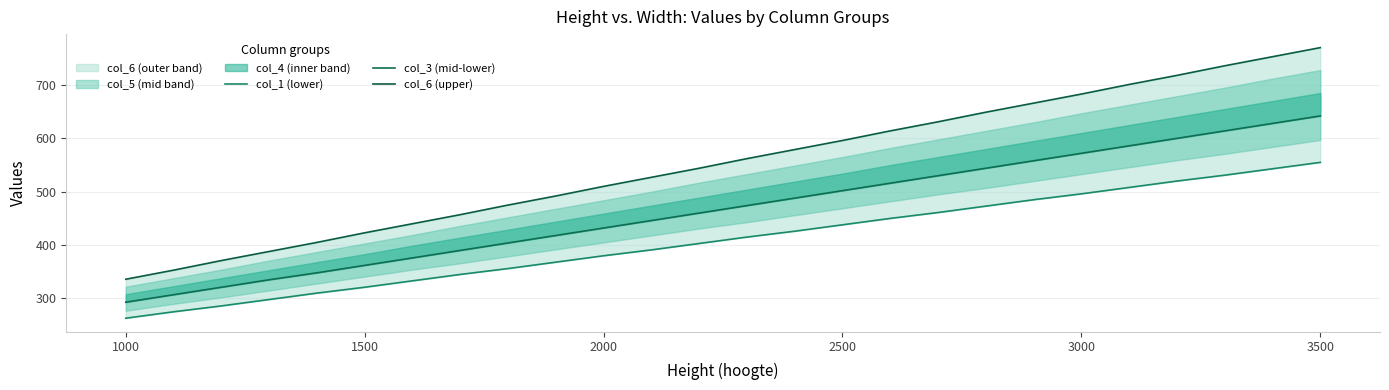

Read the col_6 (upper) value at 1000, to the nearest 10.

340